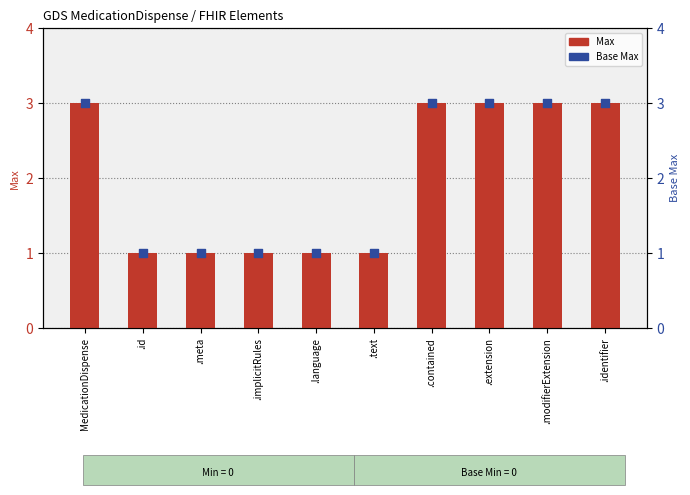

What is the total value across all series at .modifierExtension?

6